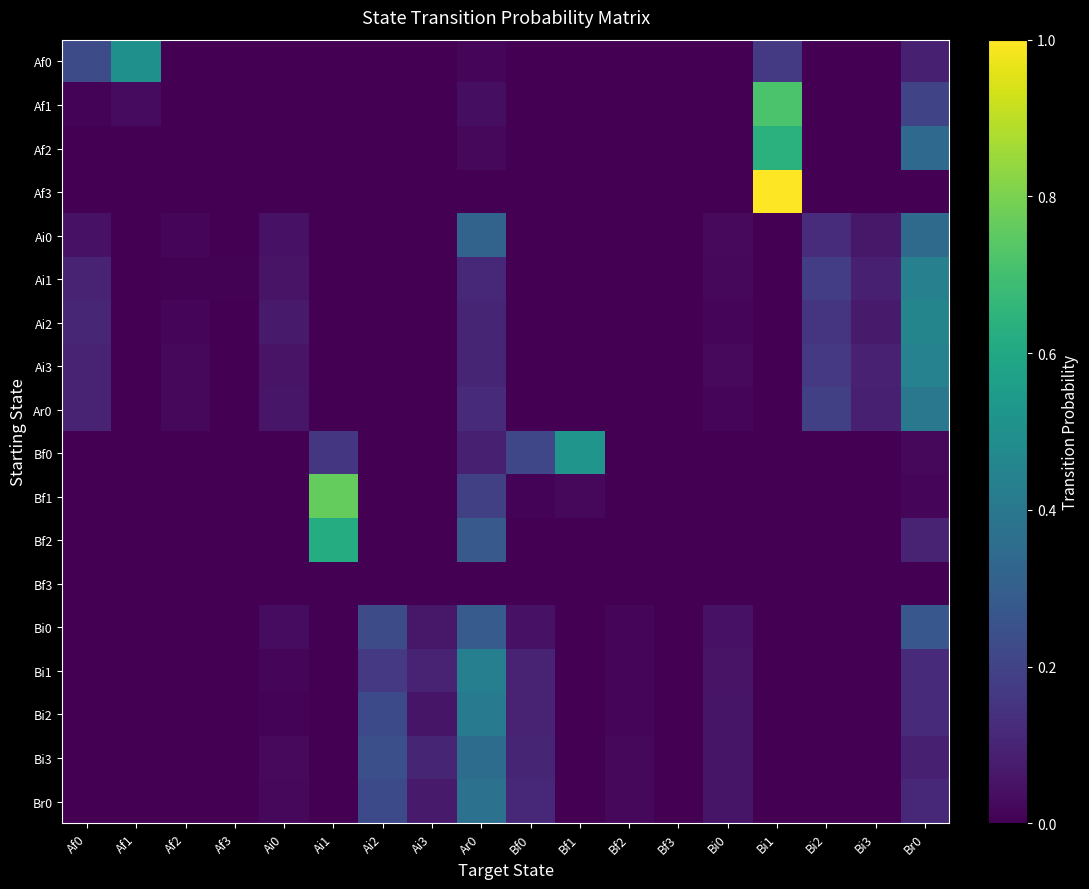

Which category has the lowest value across all series?

Af2